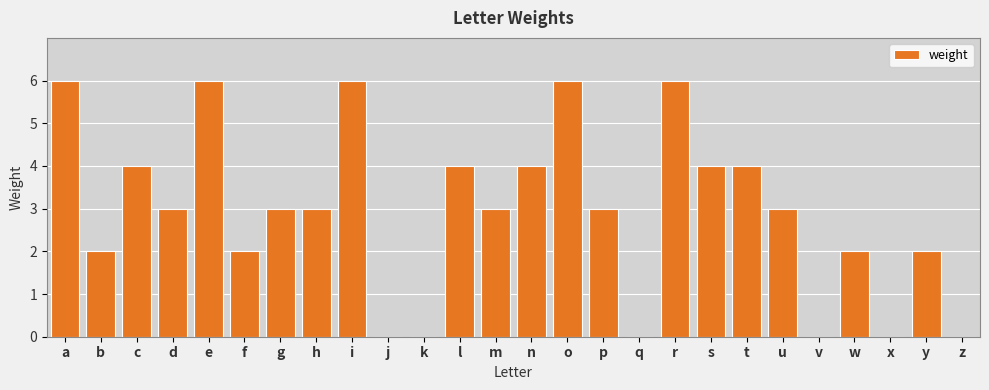

What is the maximum value shown in the chart?

6